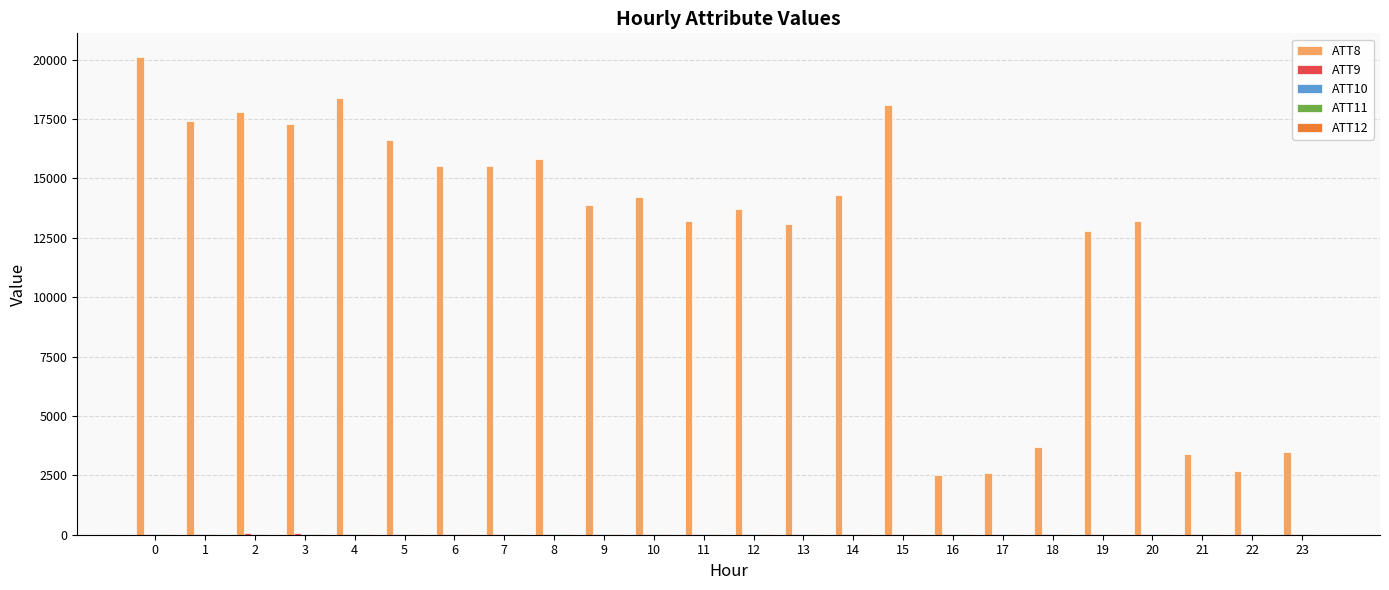

What is the spread (max minus min) of values at 19?

12783.0